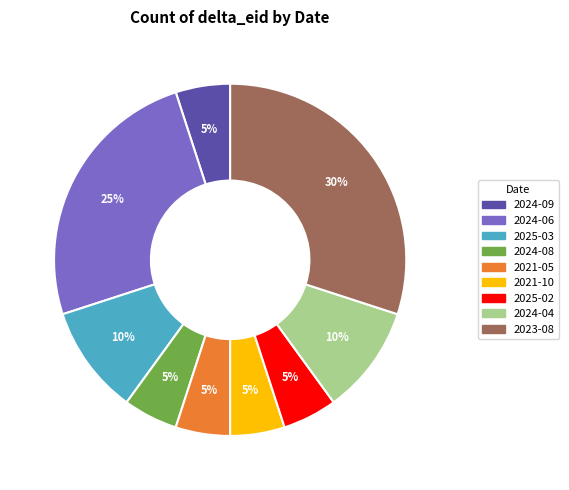

How many segments does this pie chart have?

9